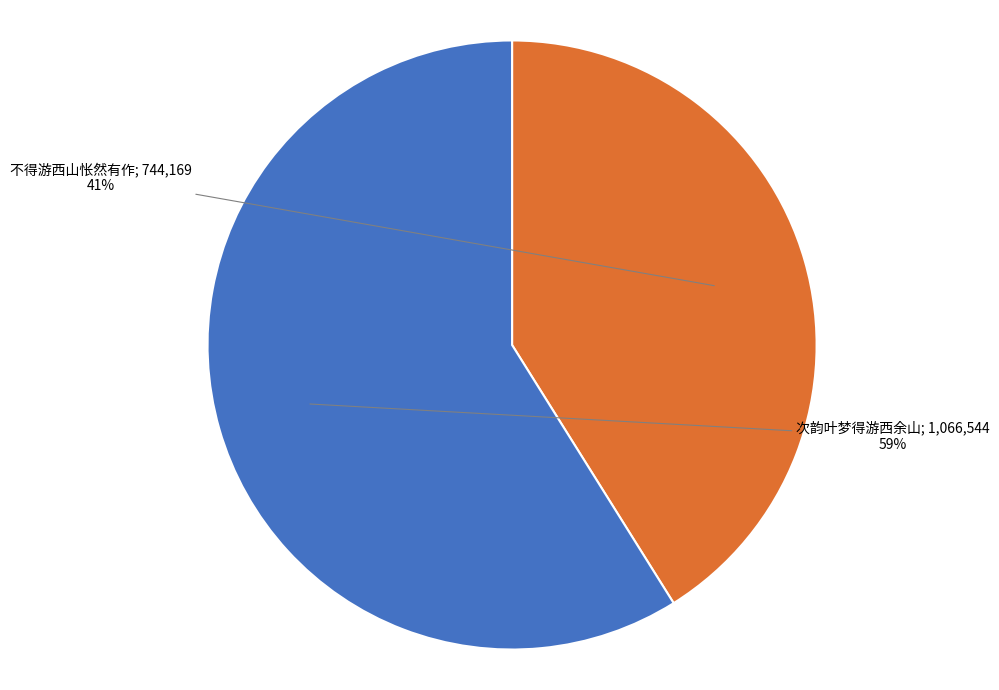

Is there any slice that represents more than half of the pie?

Yes